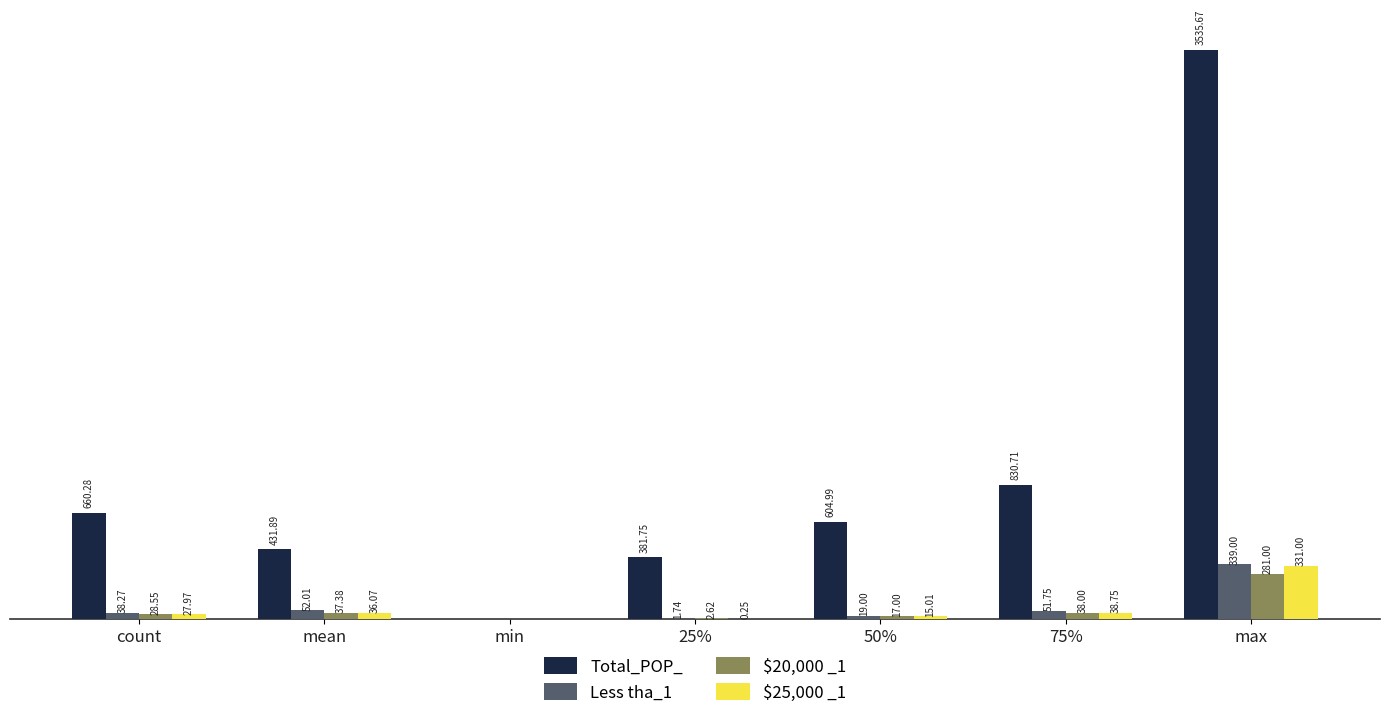

Which label corresponds to the largest value in the chart?

max